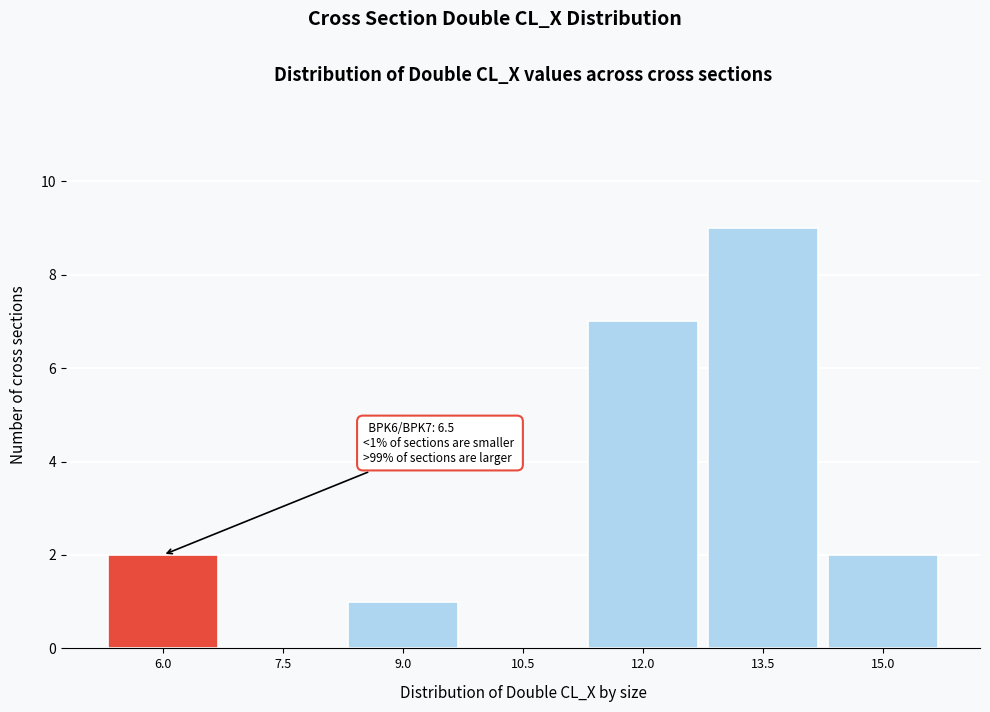

Reading left to right, transcribe all the data shown in this chart.

6.0=2	7.5=0	9.0=1	10.5=0	12.0=7	13.5=9	15.0=2